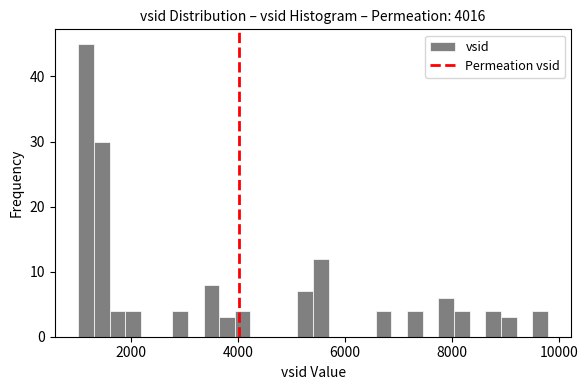

Read against the x-axis, roughly where is the centre of the tallest bar?

1200